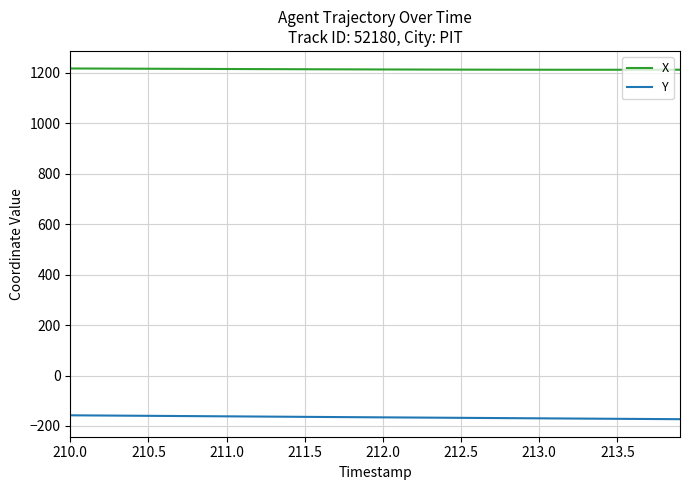

What are all the series names shown in the legend?

X, Y